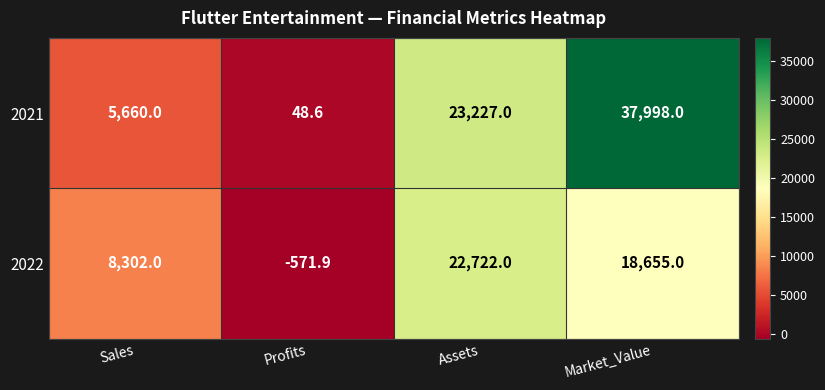

Which series has the widest spread of values?

2021